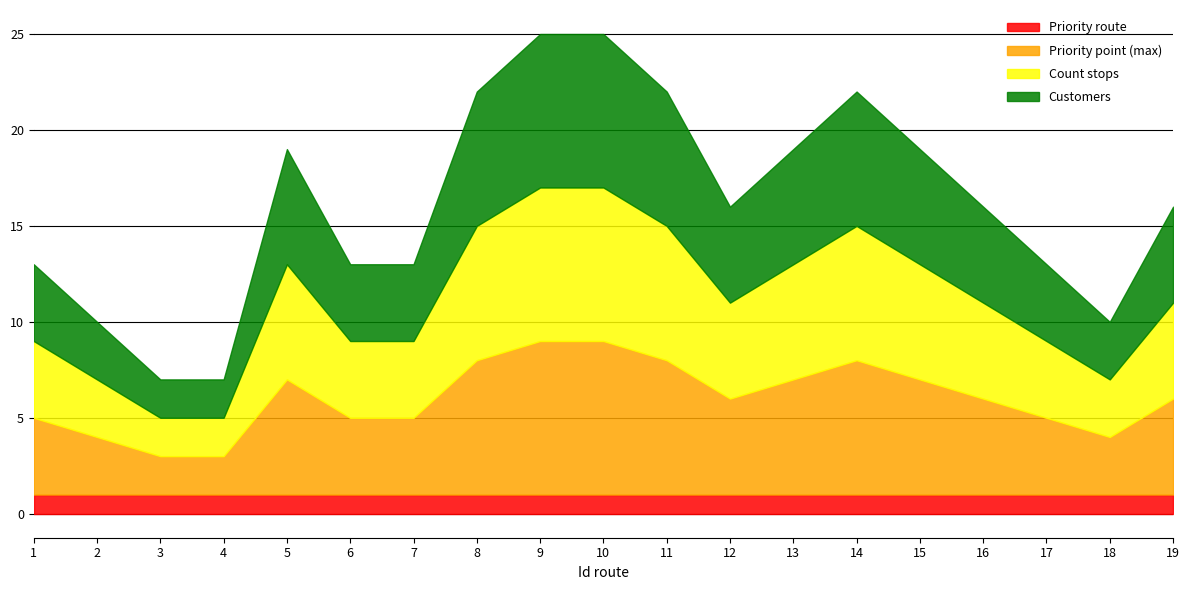

Which series has the largest total across all categories?

Customers per route